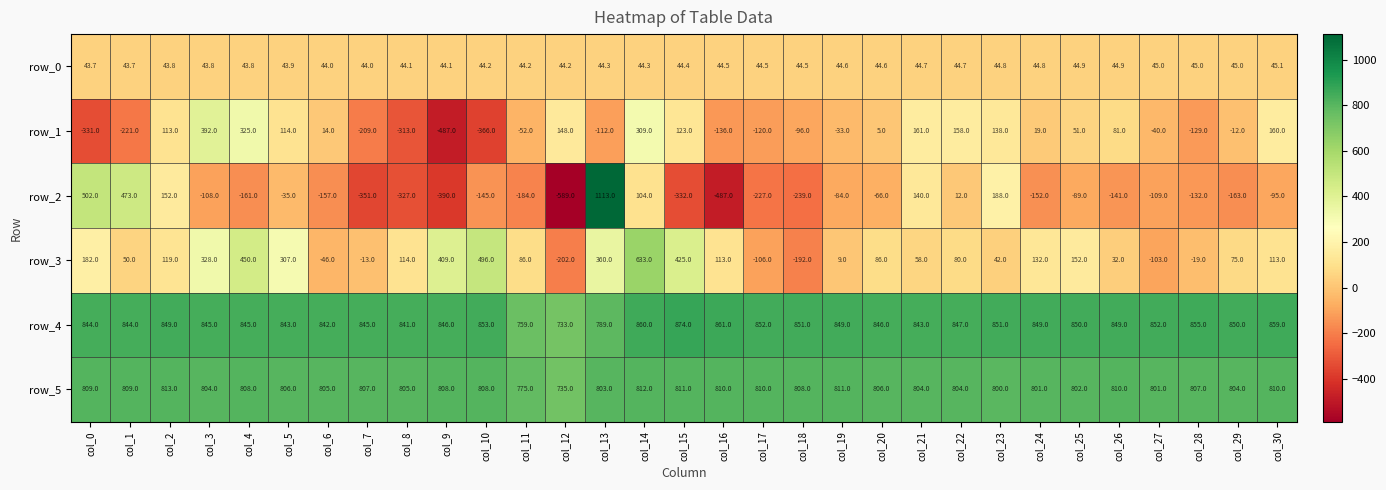

Count the number of data series in this chart.

6